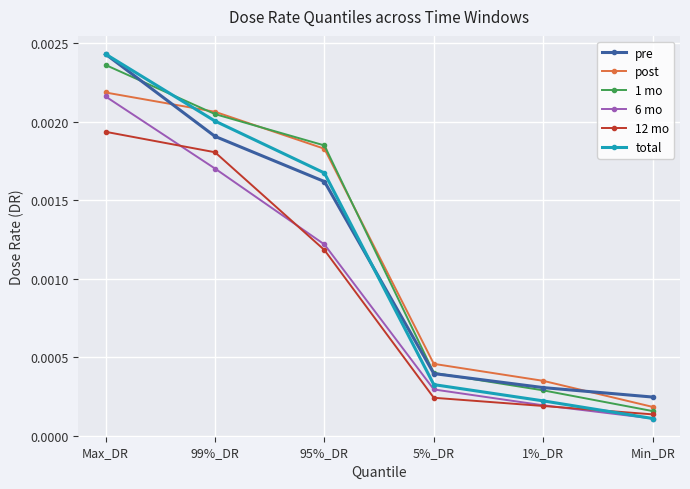

True or false: 1 mo has more than 2 interior local peaks.

False